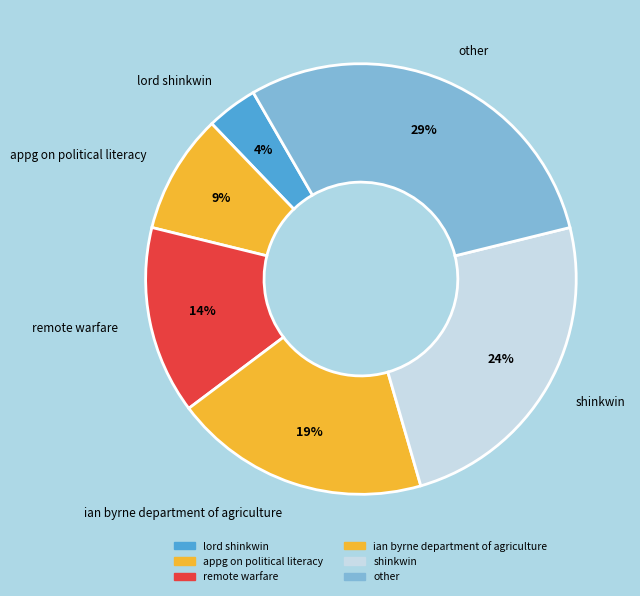

How many slices are in this pie chart?

6